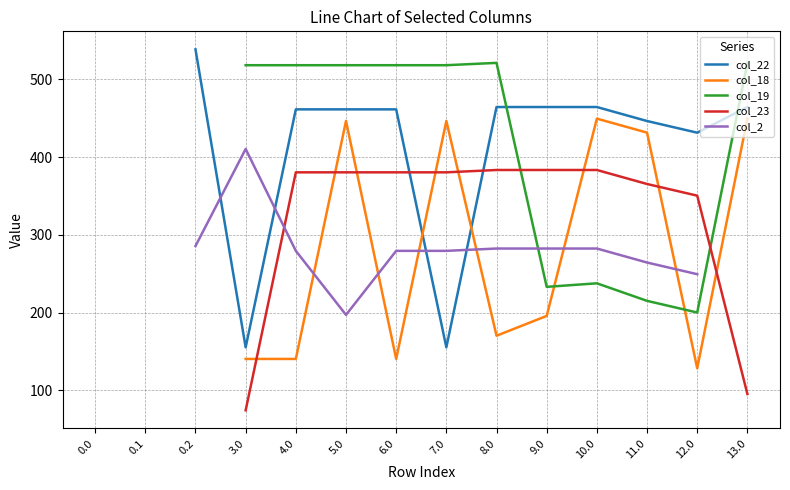

What is the smallest value displayed?

74.3